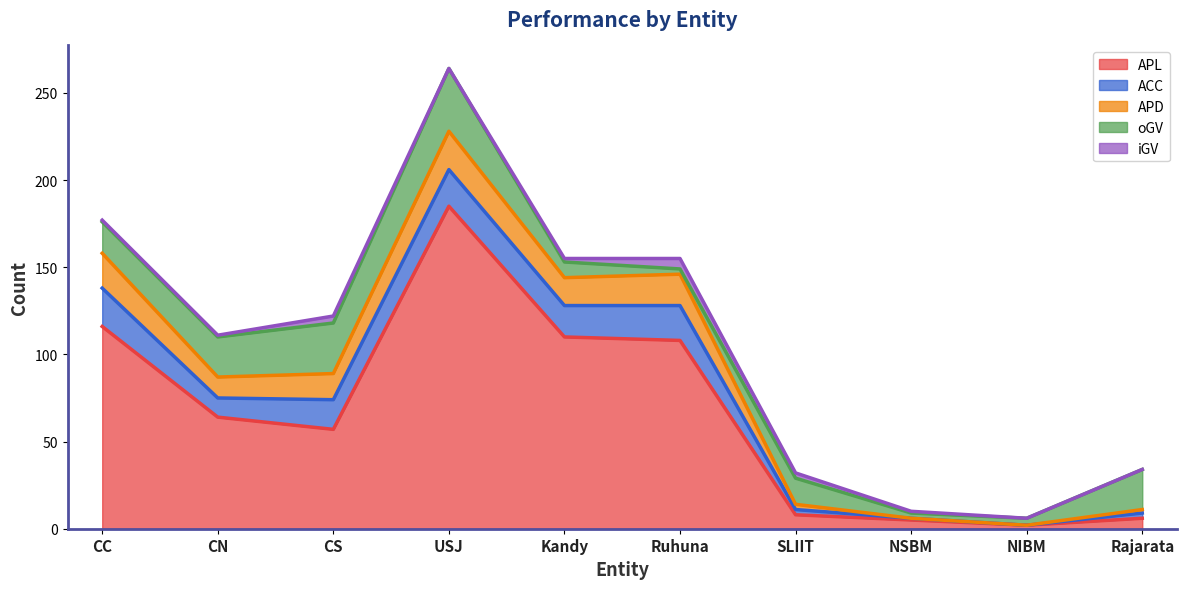

Which series has the largest total across all categories?

APL